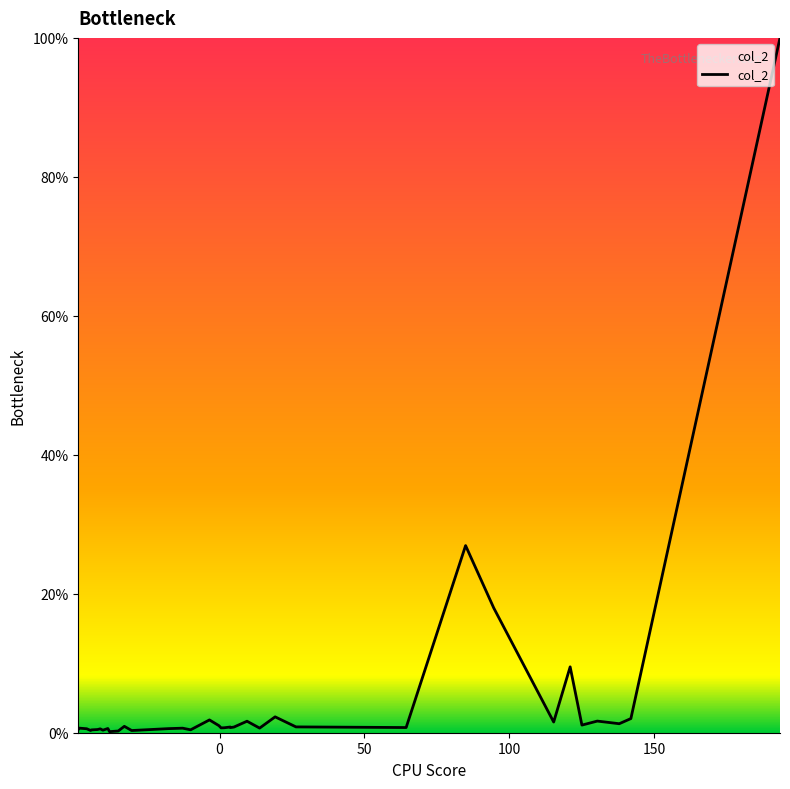

What is the greatest value displayed?

100.0